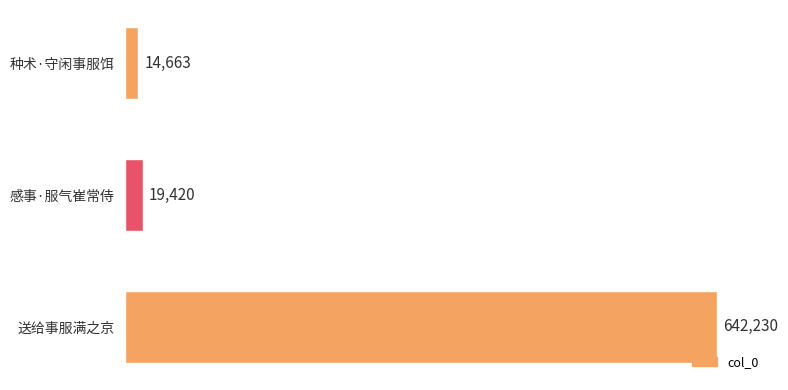

What is the maximum value shown in the chart?

642230